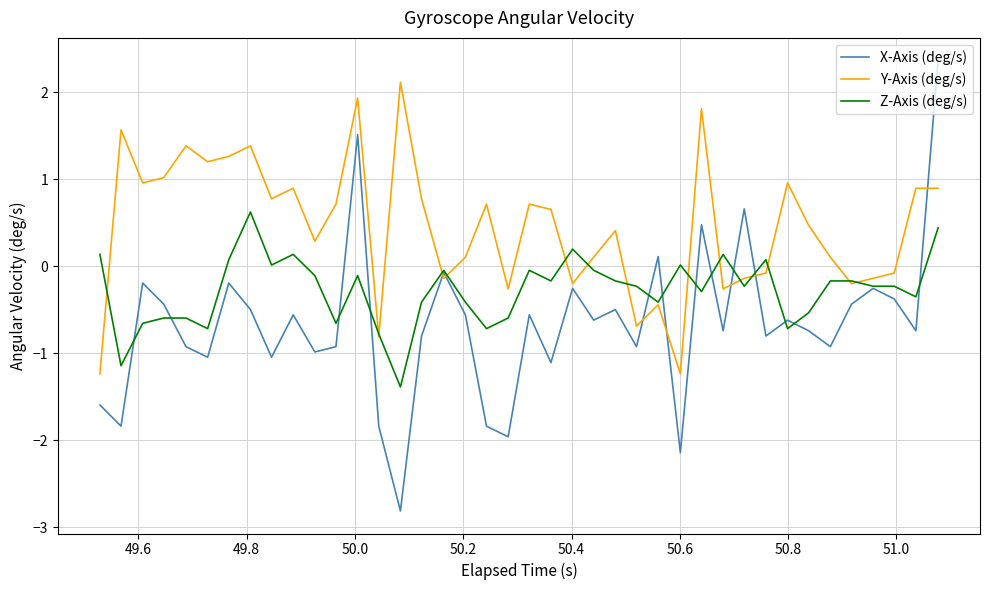

How many intersections are there between X-Axis (deg/s) and Y-Axis (deg/s)?

7